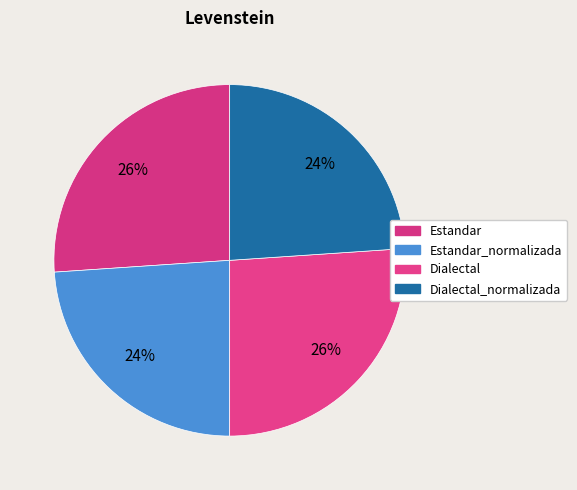

How many slices are in this pie chart?

4